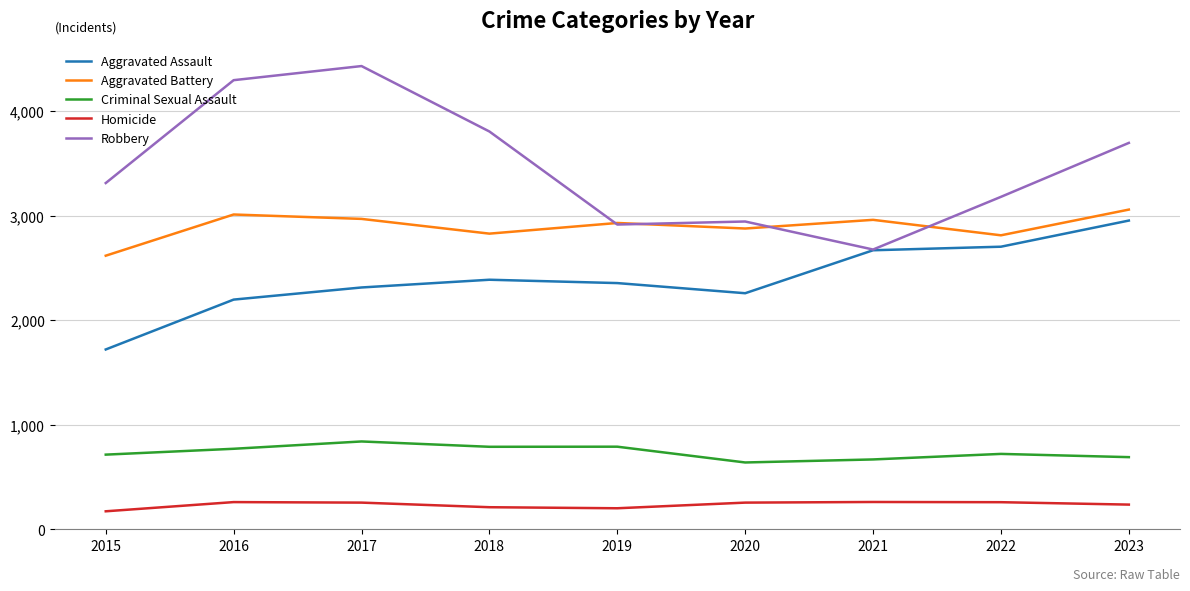

At which label is Robbery closest to 3552?

2023